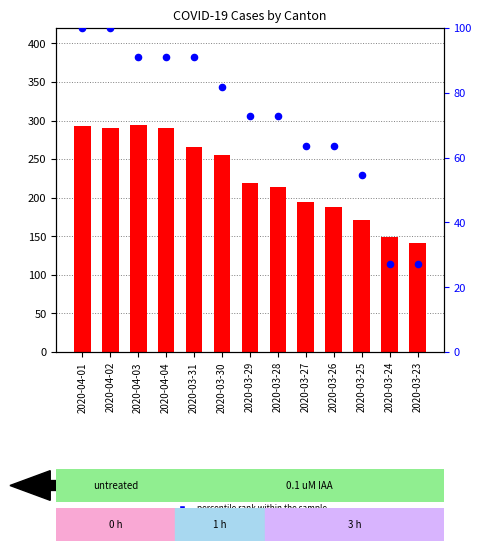

Which series contains the lowest Y value?

percentile rank within the sample